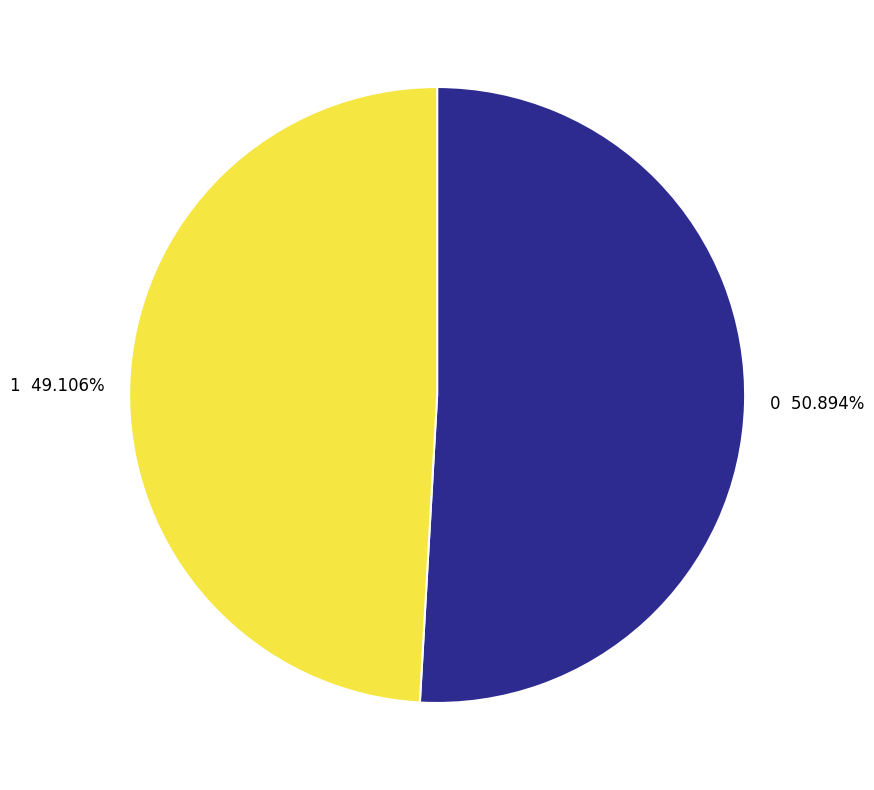

Which slice is the smallest?

1